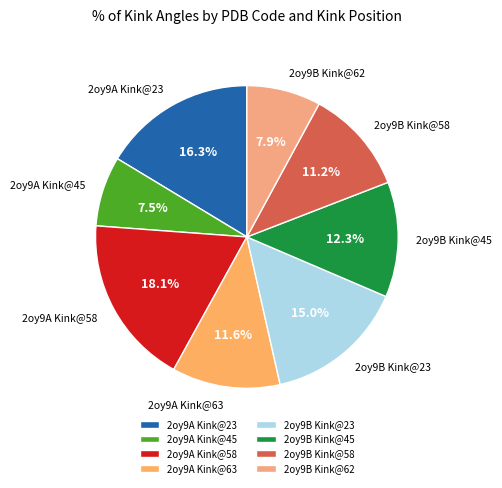

Which has a higher value, 2oy9B Kink@58 or 2oy9B Kink@62?

2oy9B Kink@58